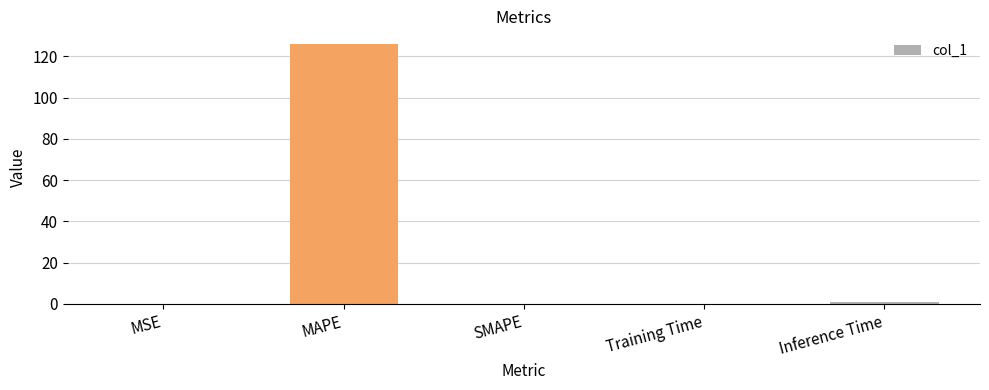

What is the change in value from MAPE to SMAPE?

-125.9